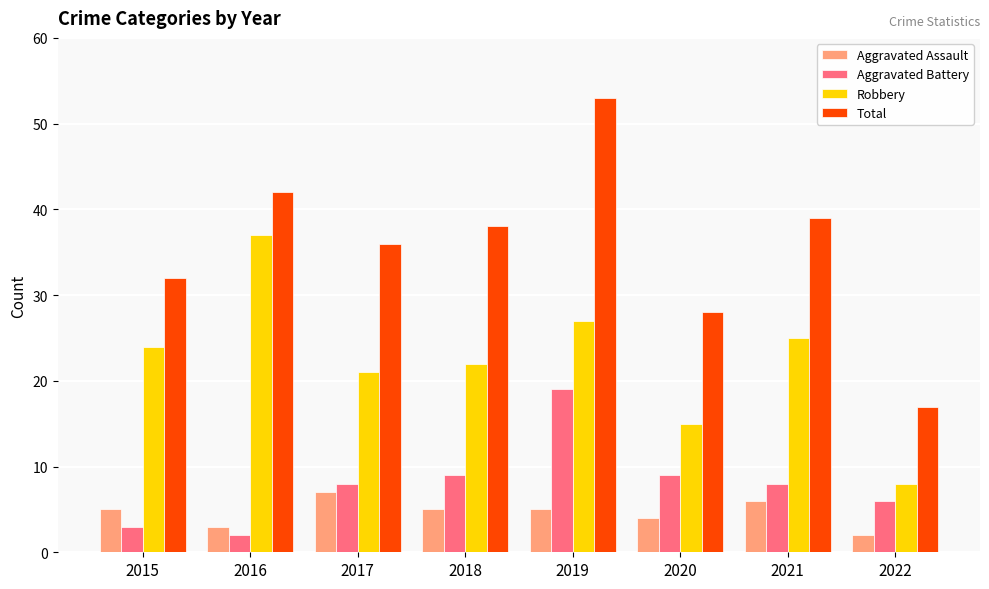

What is the approximate value of Robbery at 2022?

8